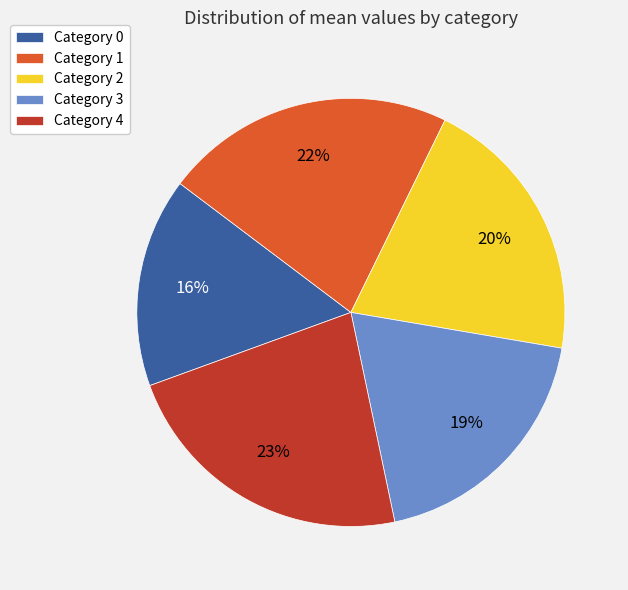

To the nearest percent, what is the difference between the largest and smallest slice percentages?

7%